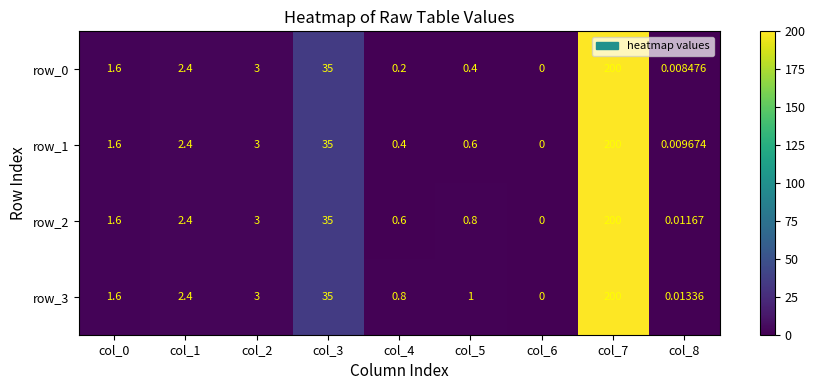

Is the value of row_3 at col_8 greater than the value of row_2 at col_8?

Yes